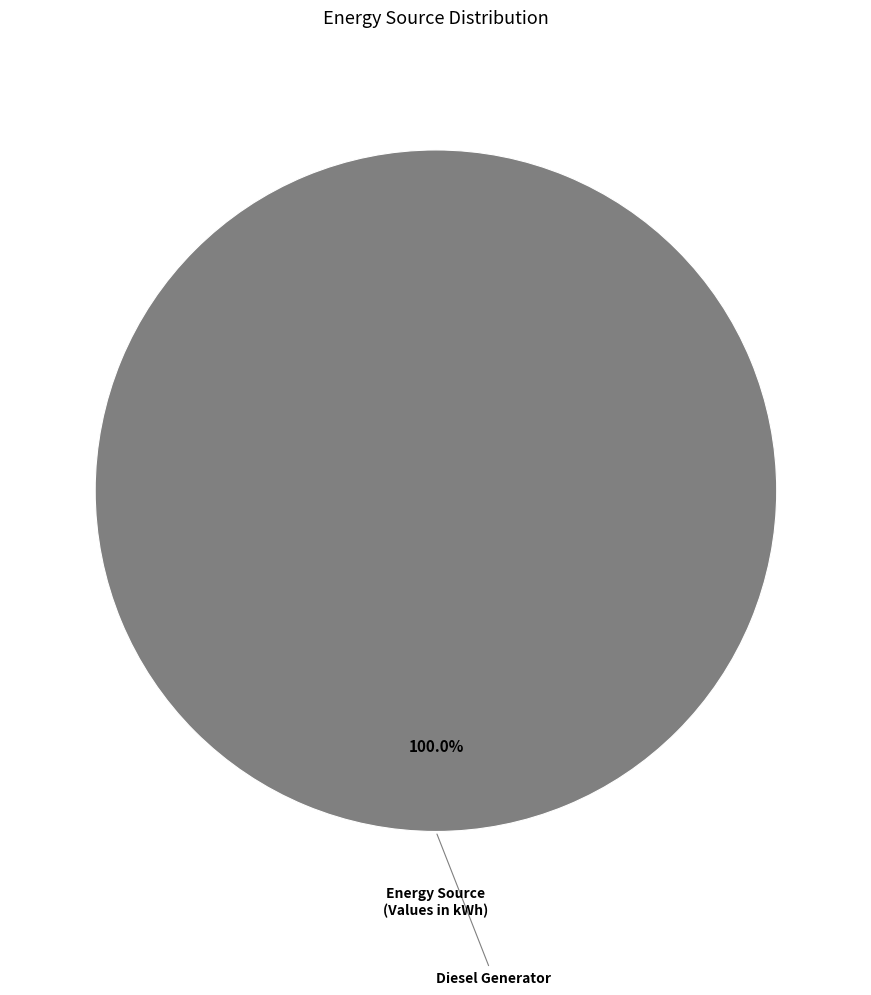

What percentage is the Diesel Generator slice, to the nearest percent?

100%